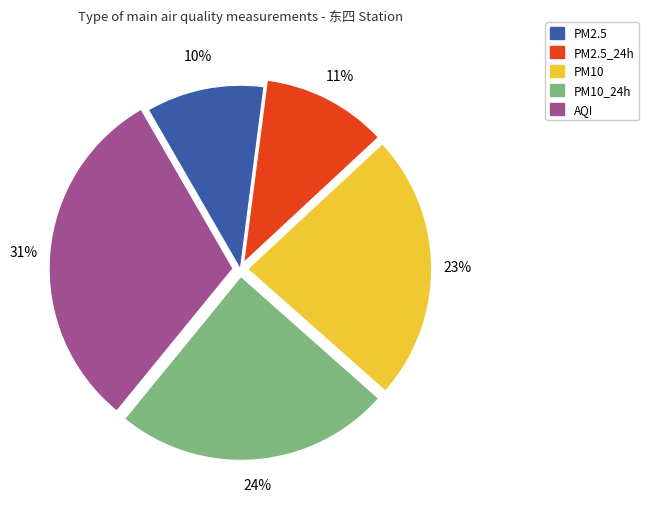

To the nearest percent, what is the average slice percentage?

20%